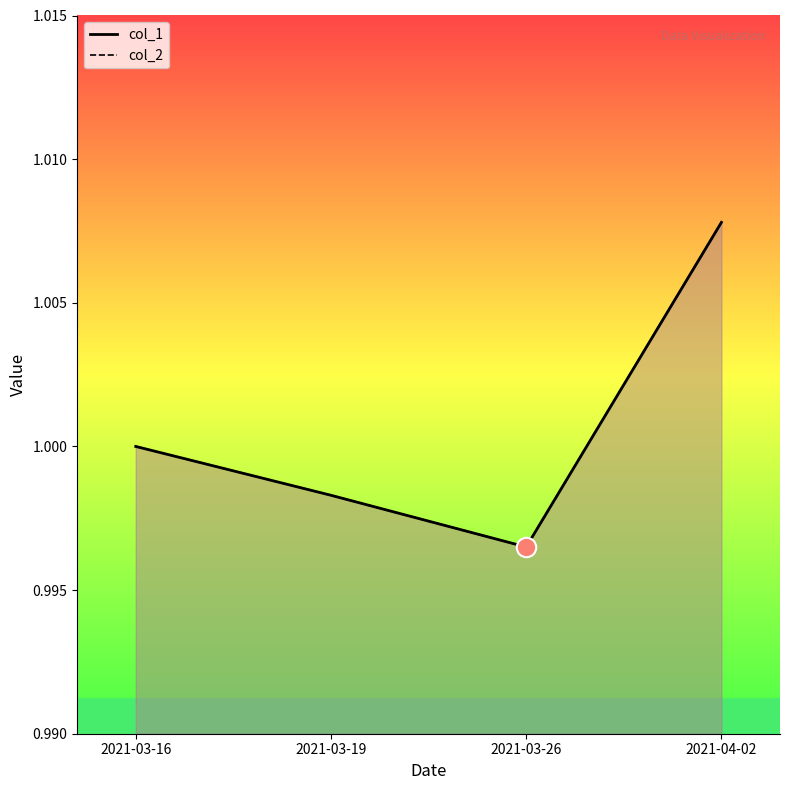

Is it true that col_1 equals 1.0 at 2021-03-19?

True